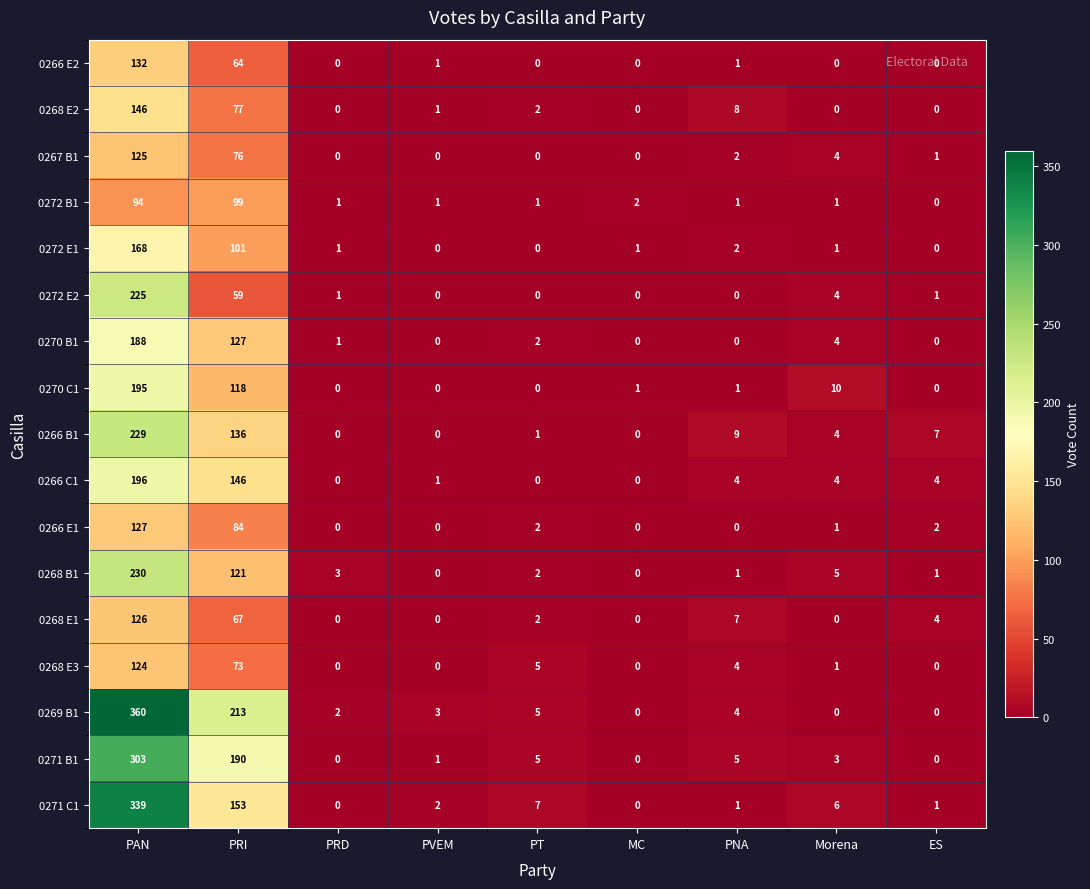

What is the difference between the maximum and minimum values in the 0271 B1 series?

303